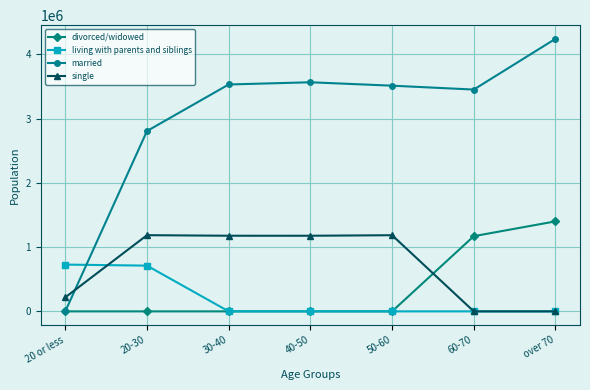

What is the label of the 6th point from the left?

60-70